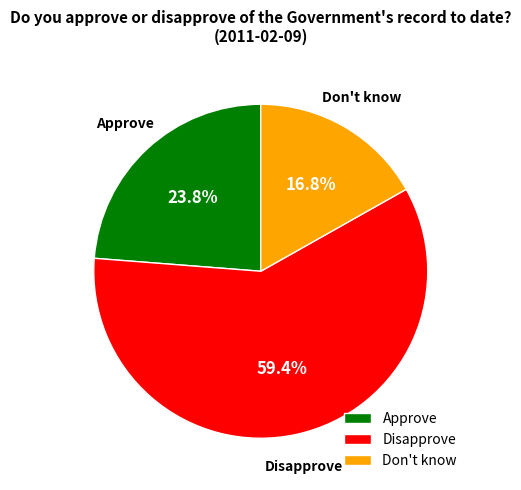

Is Disapprove the majority of the pie?

Yes